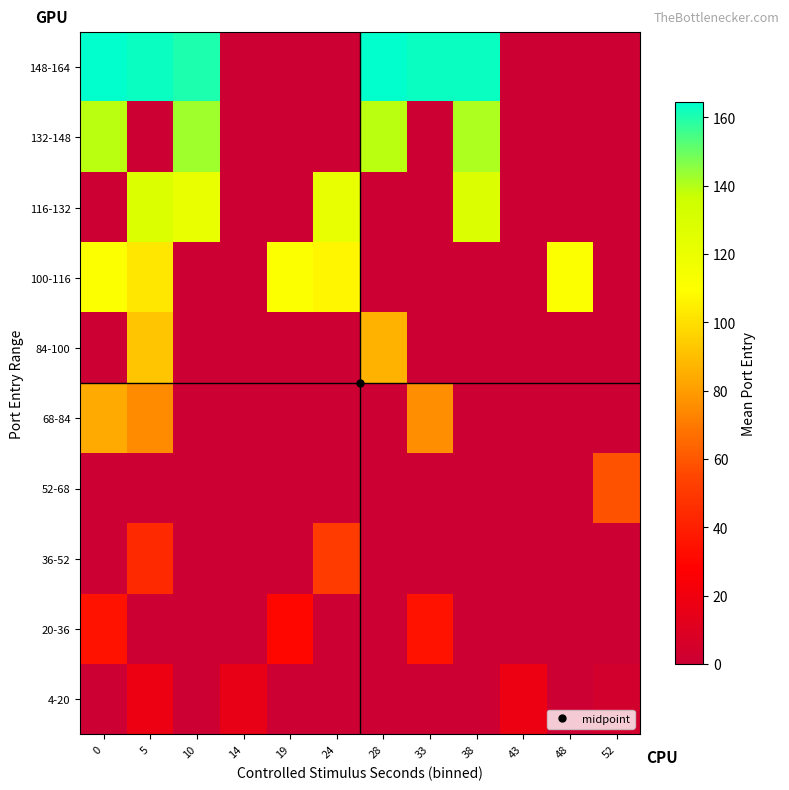

What is the spread (max minus min) of values at 33?

162.8